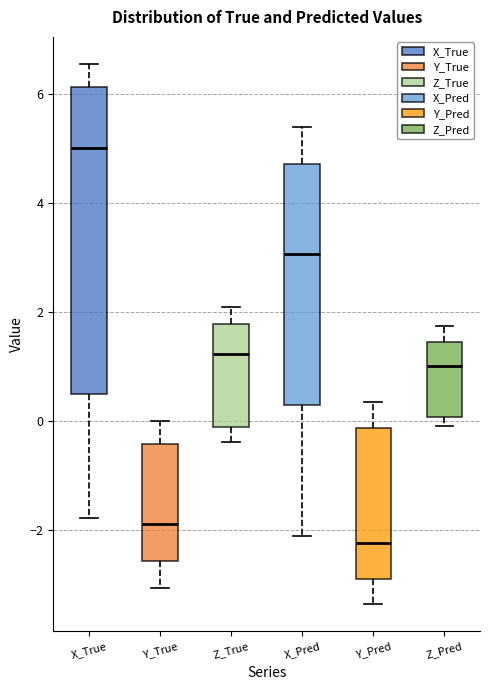

Reading left to right, read every box against the y-axis: the position of its median line, the range the box covers, and the ends of its whiskers. The values are not printed on the chart, so give them approximately, as read against the axis.

X_True: median 5.0, box 0.6 to 6.2, whiskers -1.8 to 6.6
Y_True: median -1.8, box -2.6 to -0.4, whiskers -3.0 to 0.0
Z_True: median 1.2, box -0.2 to 1.8, whiskers -0.4 to 2.0
X_Pred: median 3.0, box 0.2 to 4.8, whiskers -2.2 to 5.4
Y_Pred: median -2.2, box -3.0 to -0.2, whiskers -3.4 to 0.4
Z_Pred: median 1.0, box 0.0 to 1.4, whiskers -0.2 to 1.8